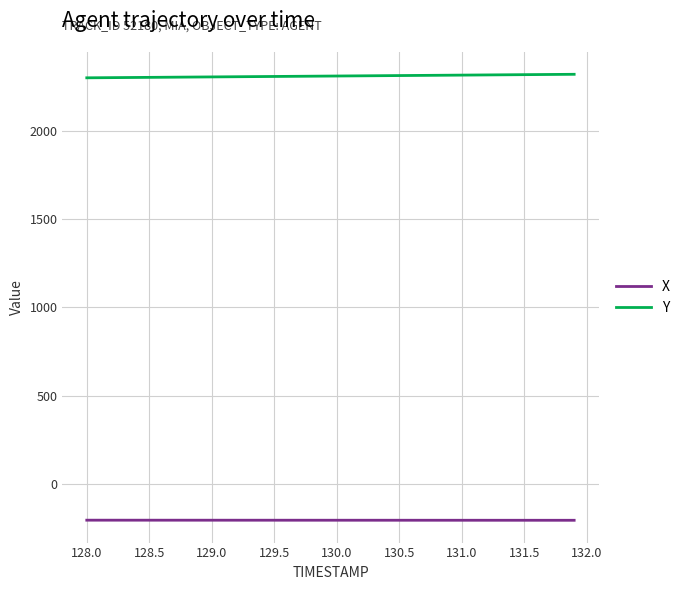

Rank the series by their maximum value, from highest to lowest.

Y, X